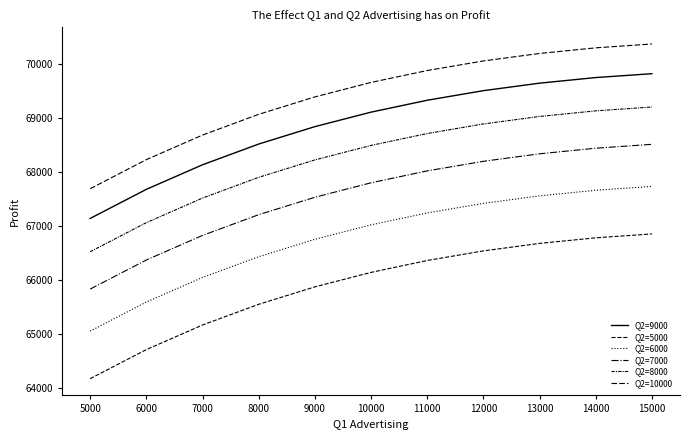

How many lines are shown in the chart?

6